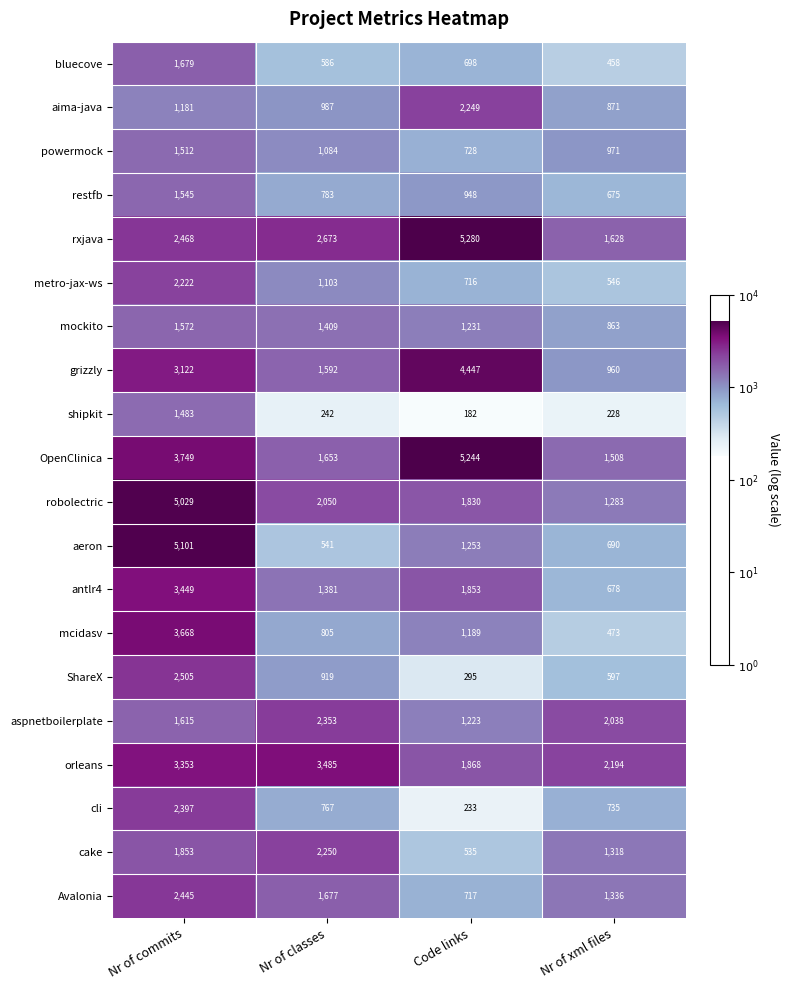

List the series in order of their peak value, highest first.

rxjava, OpenClinica, aeron, robolectric, grizzly, mcidasv, orleans, antlr4, ShareX, Avalonia, cli, aspnetboilerplate, cake, aima-java, metro-jax-ws, bluecove, mockito, restfb, powermock, shipkit